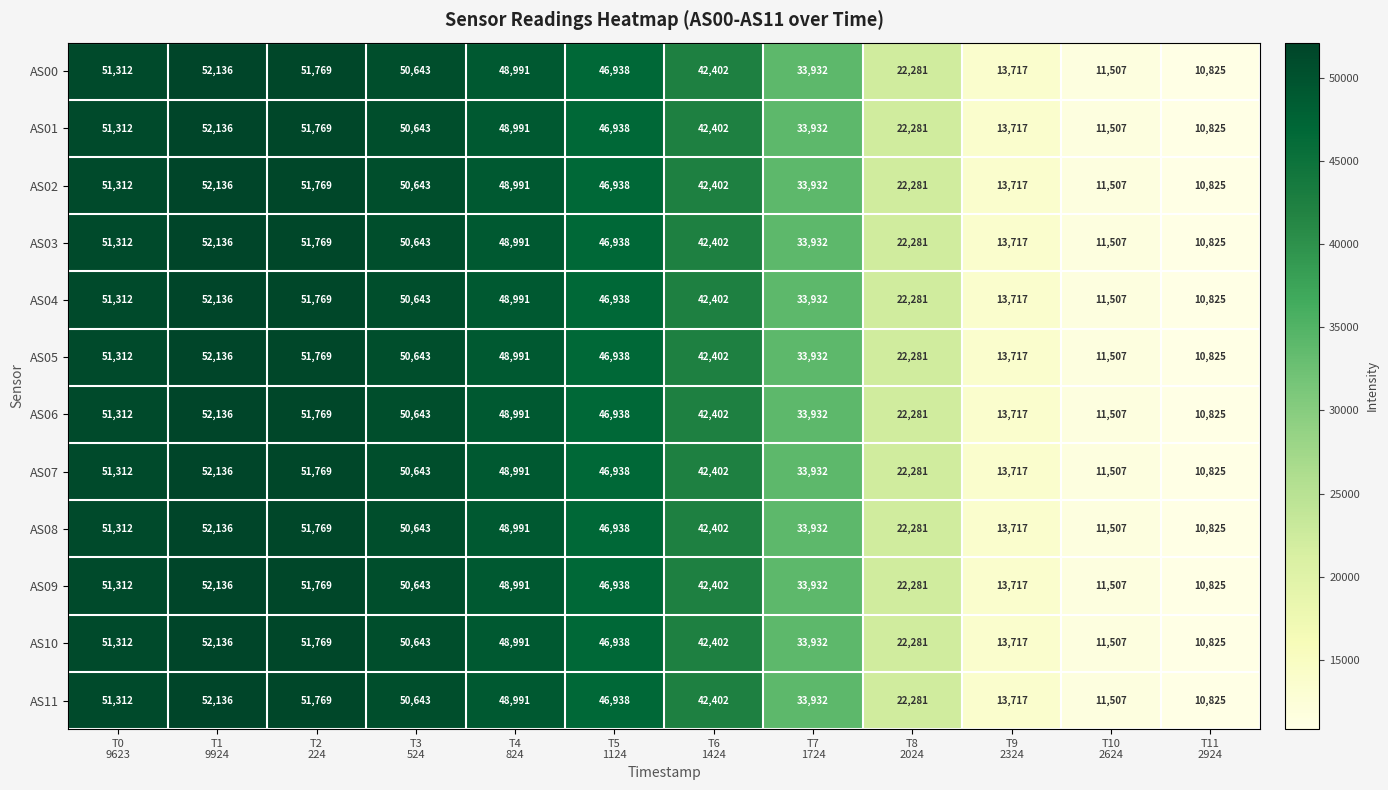

What is the sum of all AS08 values?

436453